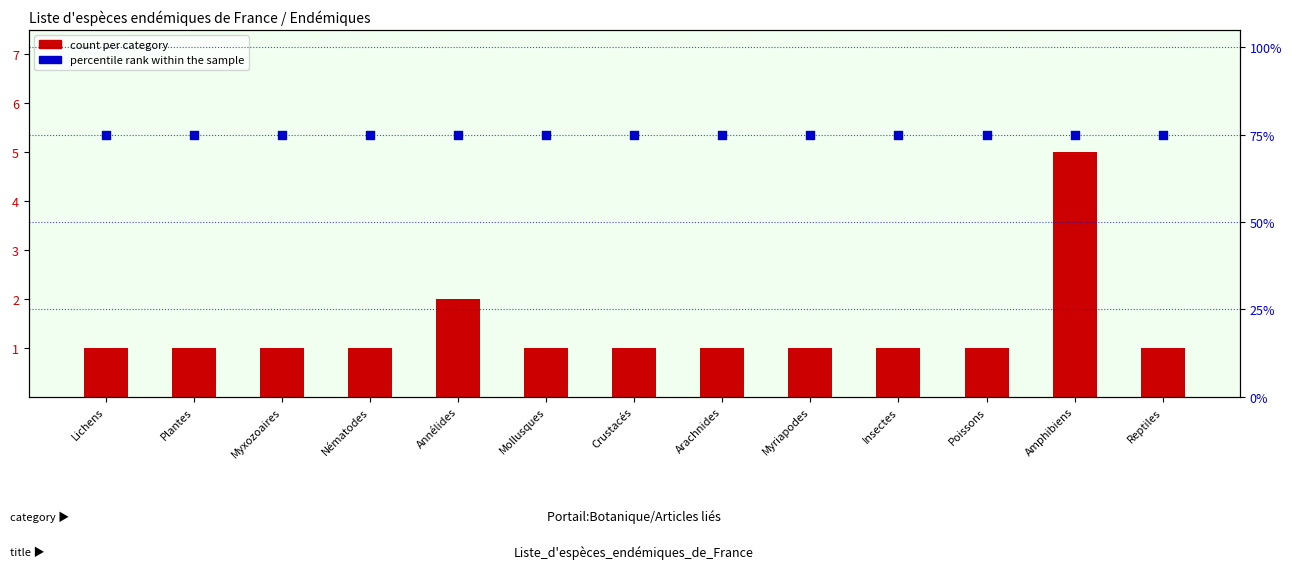

Which series reaches the maximum Y coordinate?

percentile rank within the sample